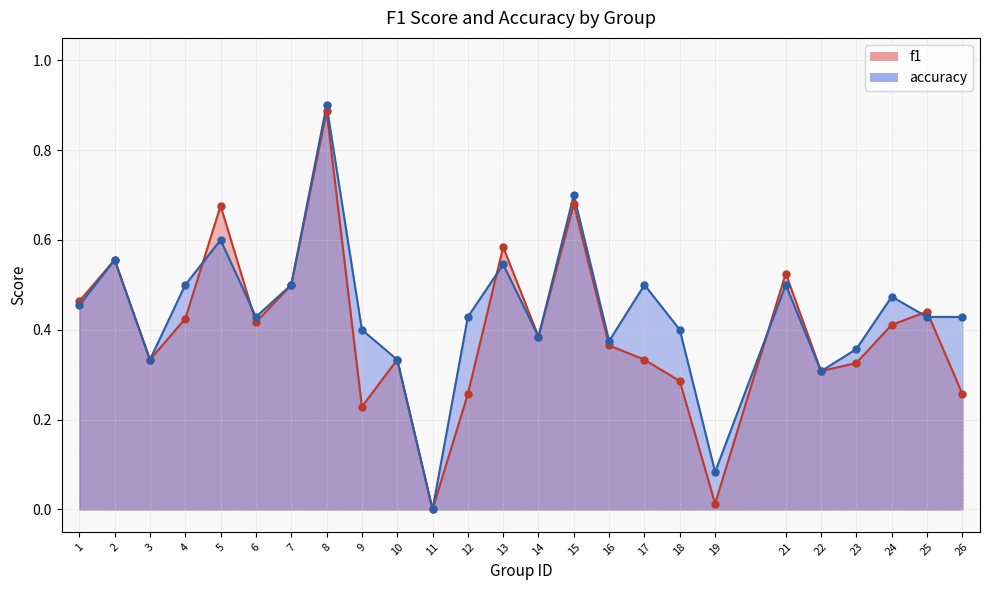

Which series has the largest total across all categories?

accuracy